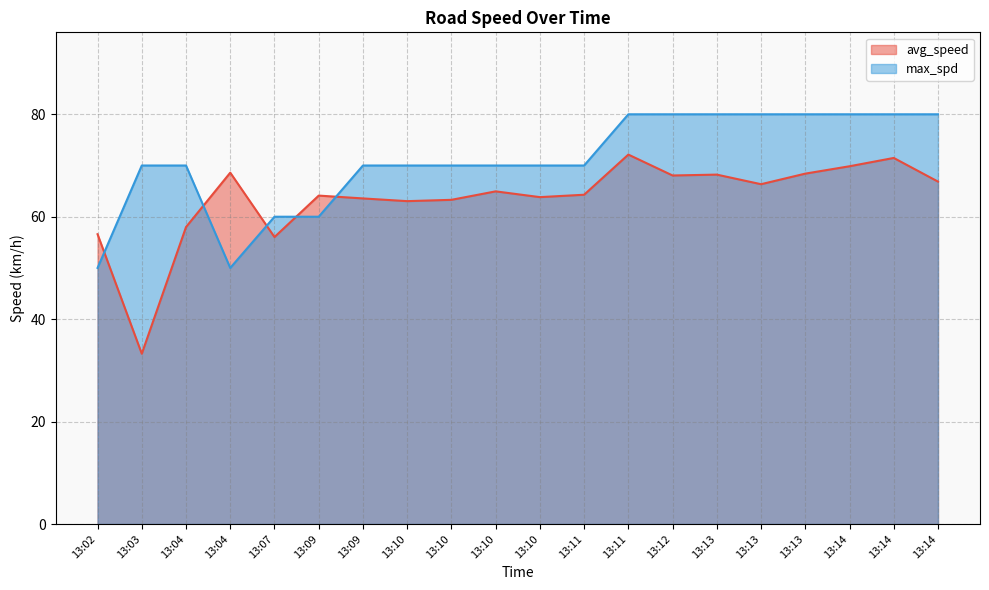

Is it true that avg_speed equals 68.2 at 13:13?

True